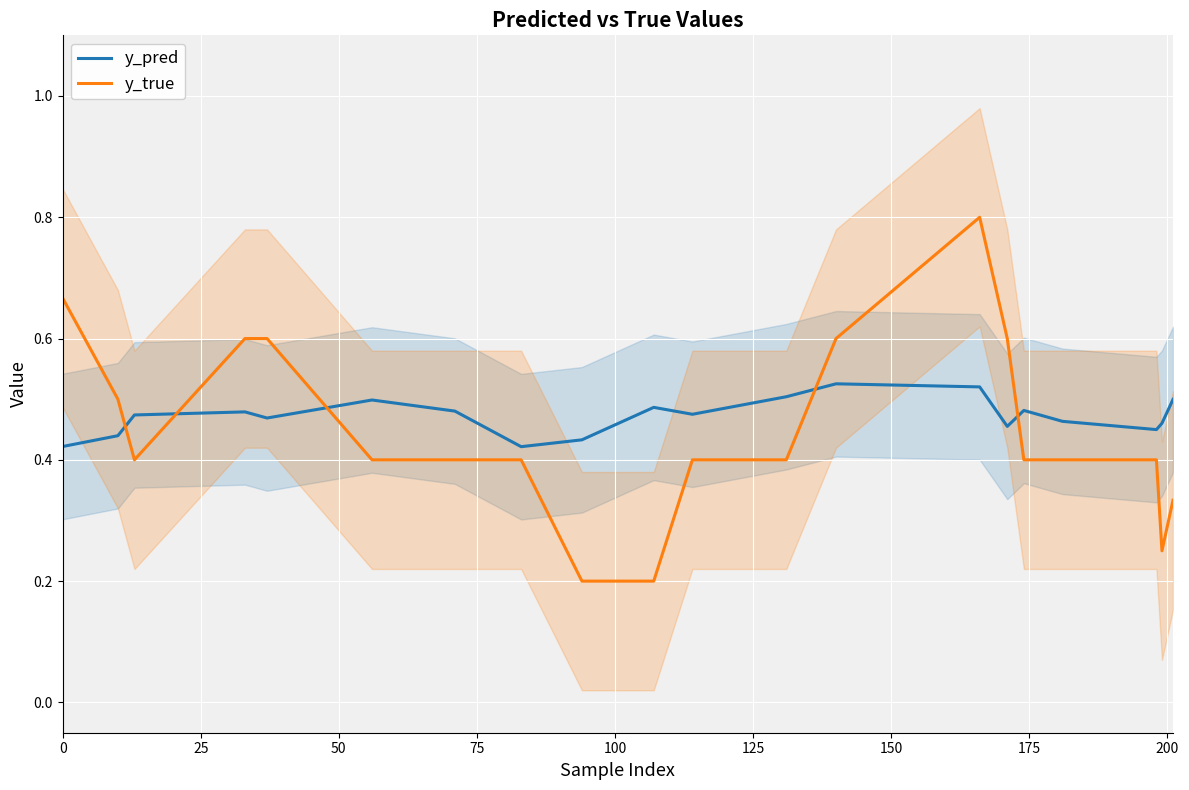

Does the chart display data point markers on the line(s)?

No